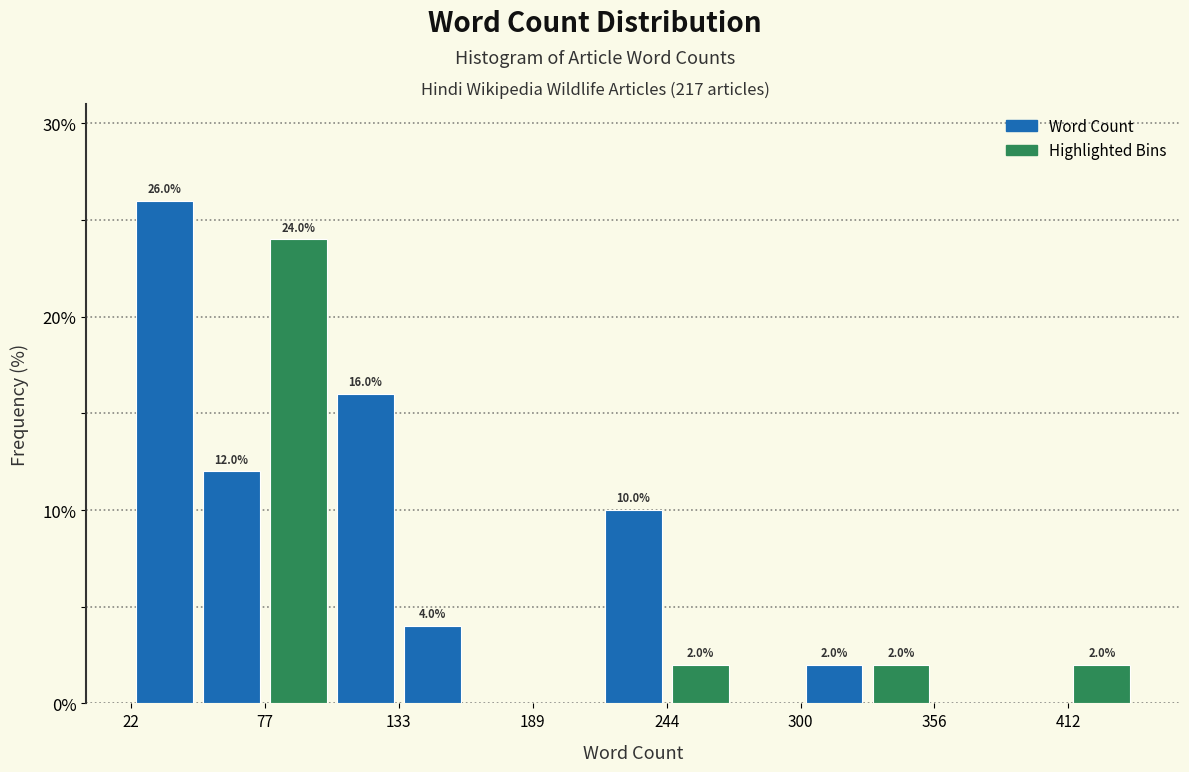

Around what value on the x-axis is the tallest bar? Give the approximate position of its centre, as read against the axis.

40